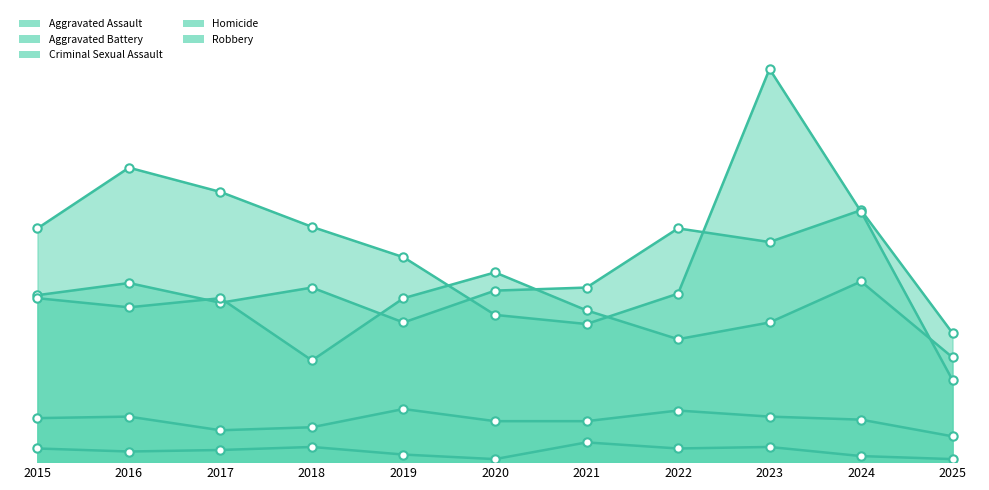

At how many categories does at least one series exceed 216?

1